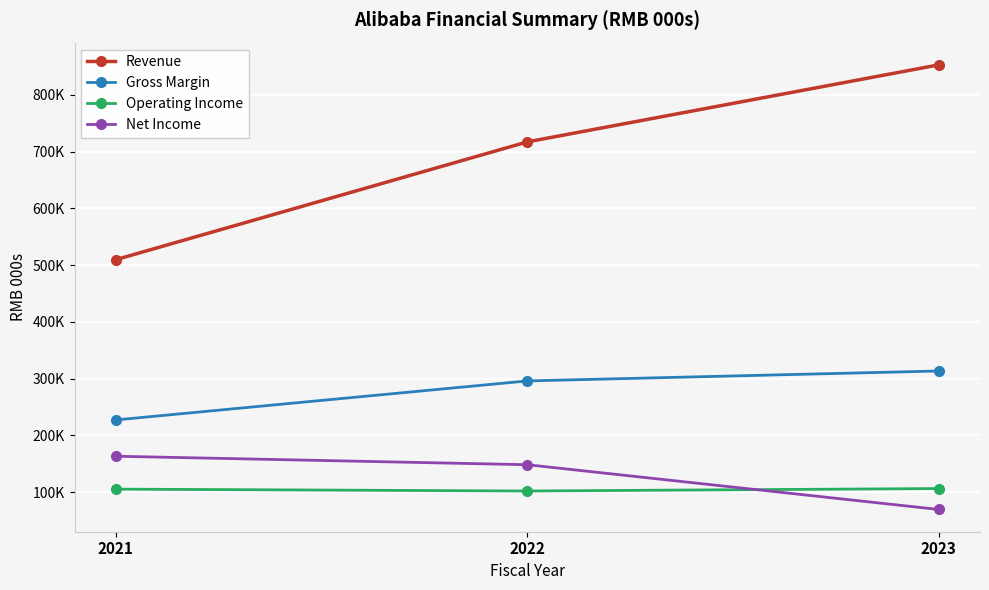

What is the spread (max minus min) of values at 2023?

783539